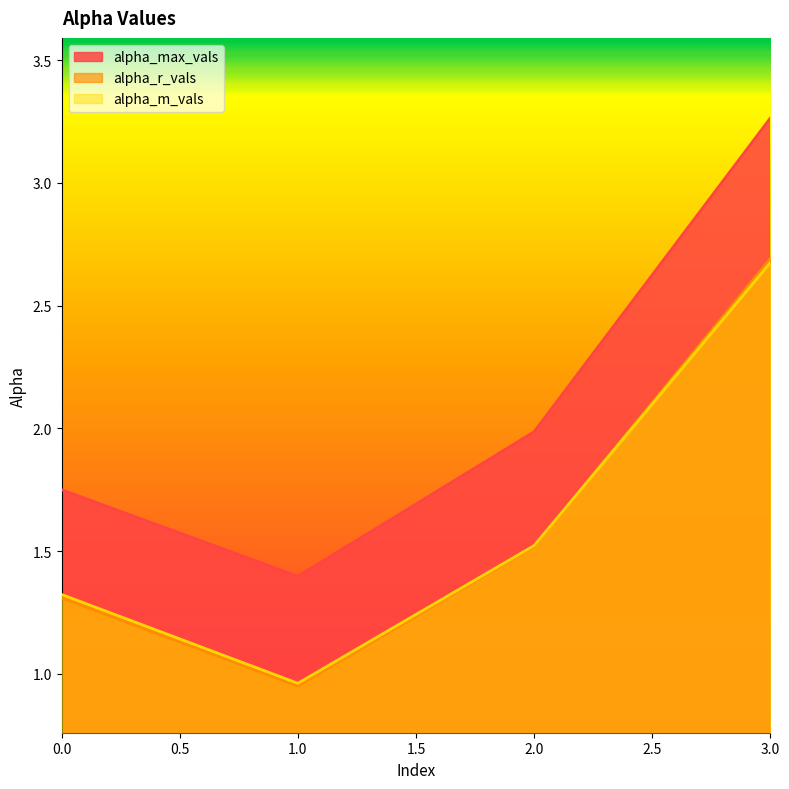

How many series are shown in this chart?

3